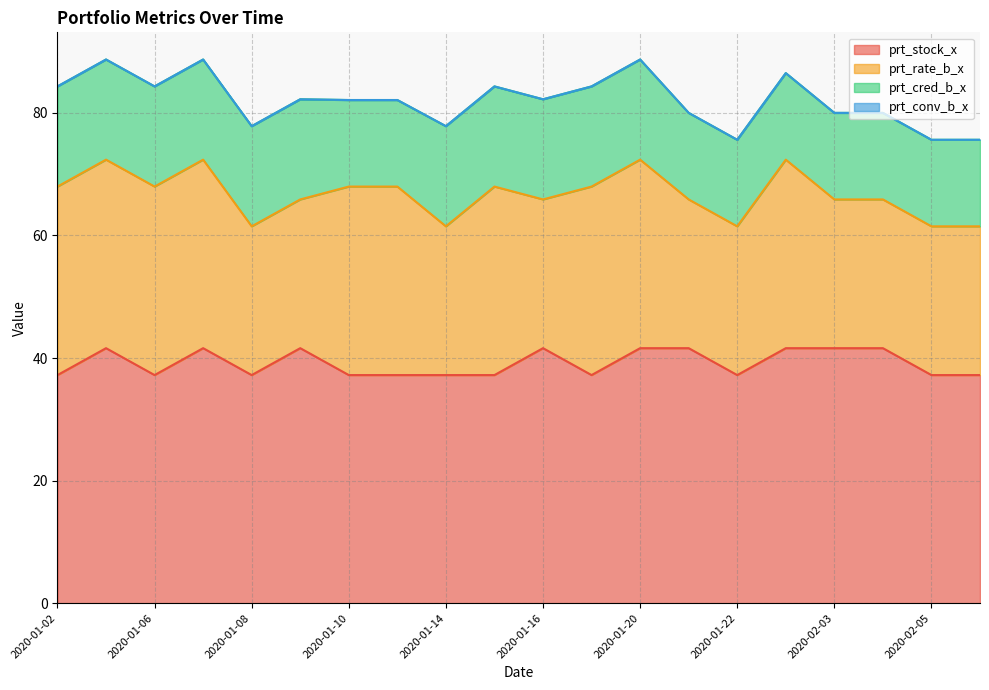

Reading left to right, transcribe all the data shown in this chart.

prt_stock_x: 37.2	41.6	37.2	41.6	37.2	41.6	37.2	37.2	37.2	37.2	41.6	37.2	41.6	41.6	37.2	41.6	41.6	41.6	37.2	37.2
prt_rate_b_x: 30.8	30.8	30.8	30.8	24.3	24.3	30.8	30.8	24.3	30.8	24.3	30.8	30.8	24.3	24.3	30.8	24.3	24.3	24.3	24.3
prt_cred_b_x: 16.3	16.3	16.3	16.3	16.3	16.3	14.1	14.1	16.3	16.3	16.3	16.3	16.3	14.1	14.1	14.1	14.1	14.1	14.1	14.1
prt_conv_b_x: 0.0	0.0	0.0	0.0	0.0	0.0	0.0	0.0	0.0	0.0	0.0	0.0	0.0	0.0	0.0	0.0	0.0	0.0	0.0	0.0